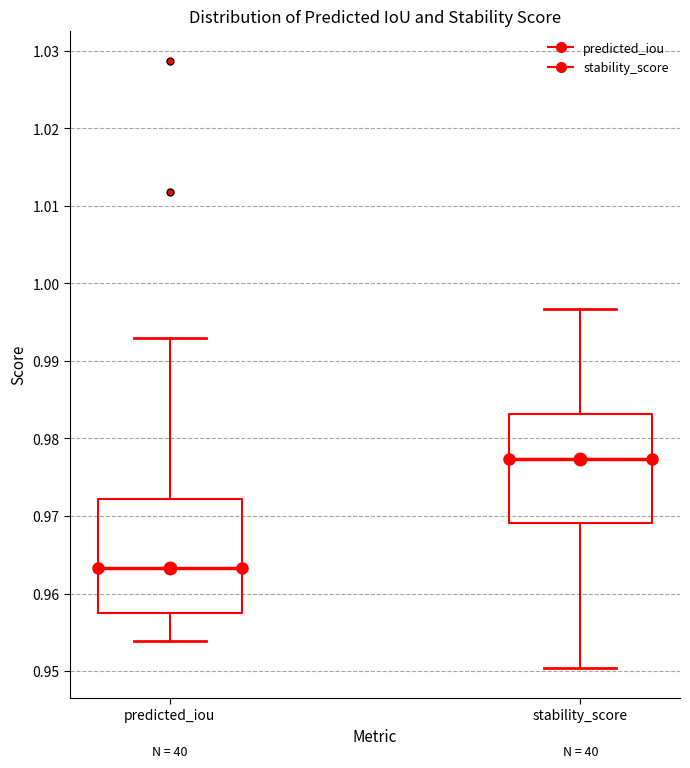

Which box's median line is the highest?

stability_score